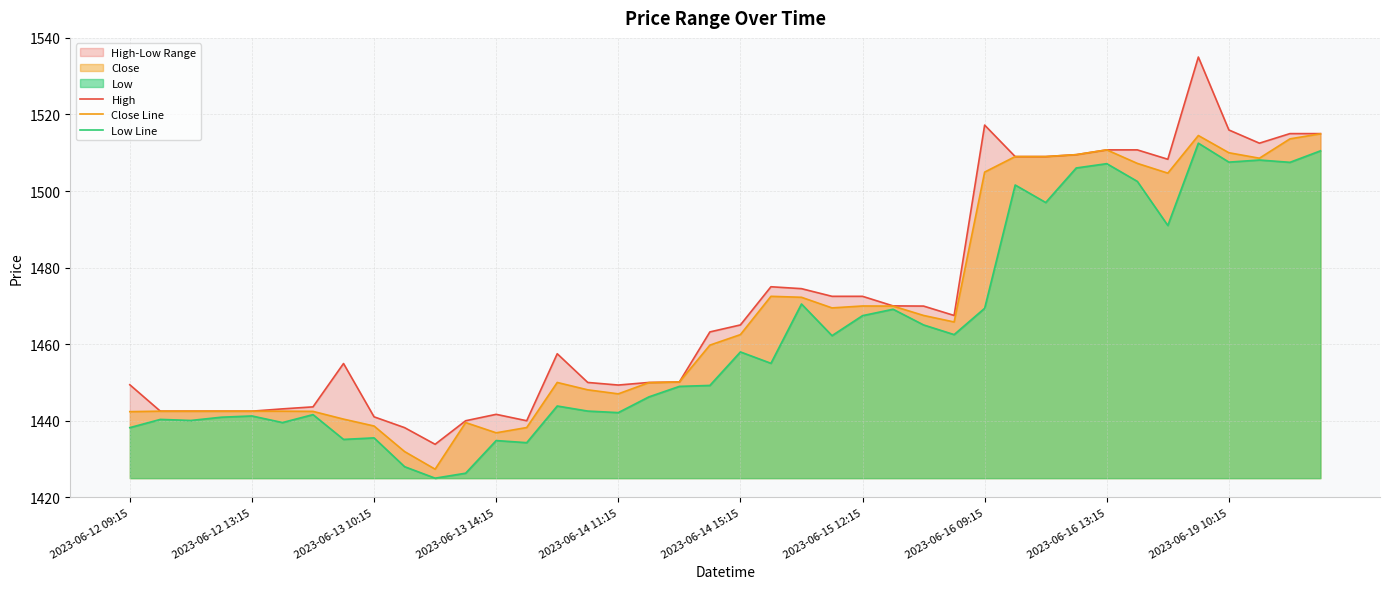

What is the lowest value of the Close Line series?

1427.3